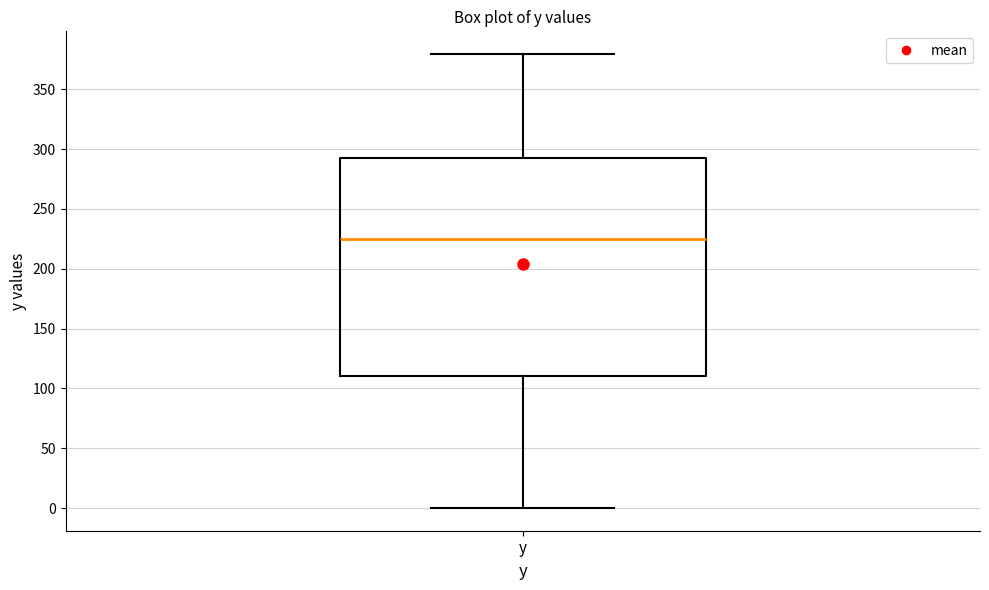

Read this box plot against the y-axis: the position of the median line, the range covered by the box, and the ends of both whiskers. The values are not printed on the chart, so give them approximately, as read against the axis.

median 225, box 110 to 290, whiskers 0 to 380